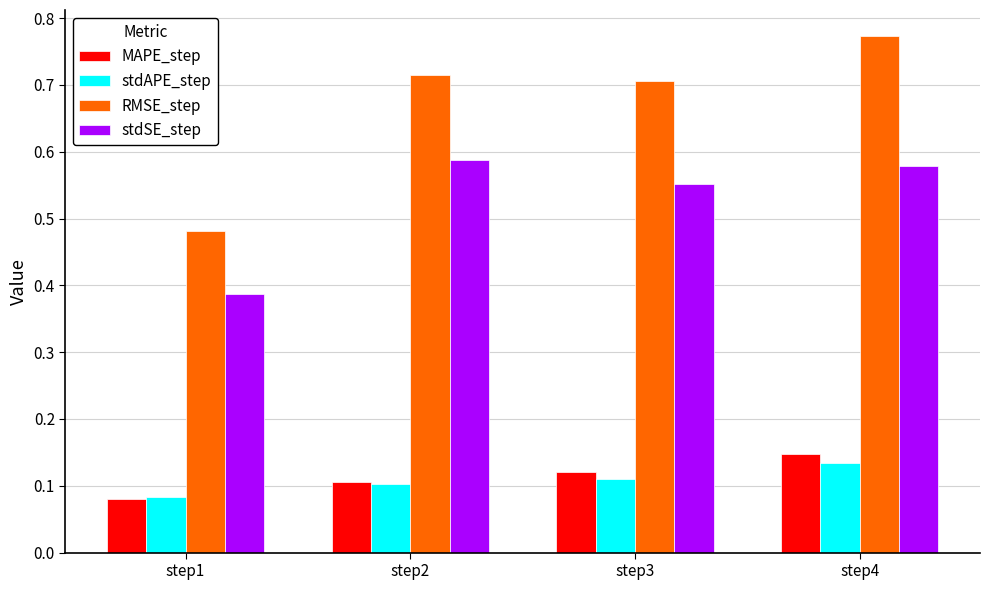

What is the sum of the MAPE_step values at step3 and step4?

0.3